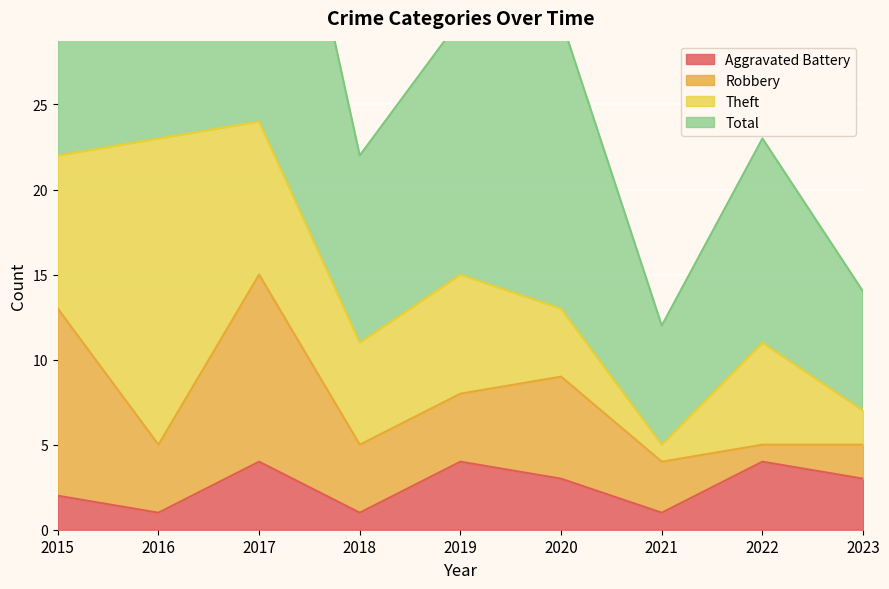

List the labels in order of Aggravated Battery value, smallest first.

2016, 2018, 2021, 2015, 2020, 2023, 2017, 2019, 2022